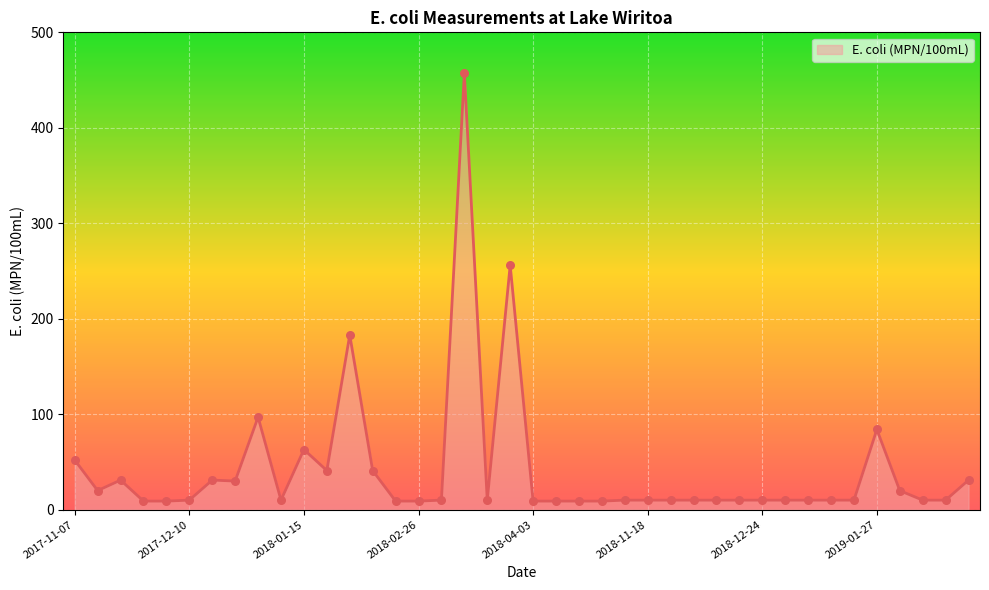

What is the difference between the maximum and minimum values?

448